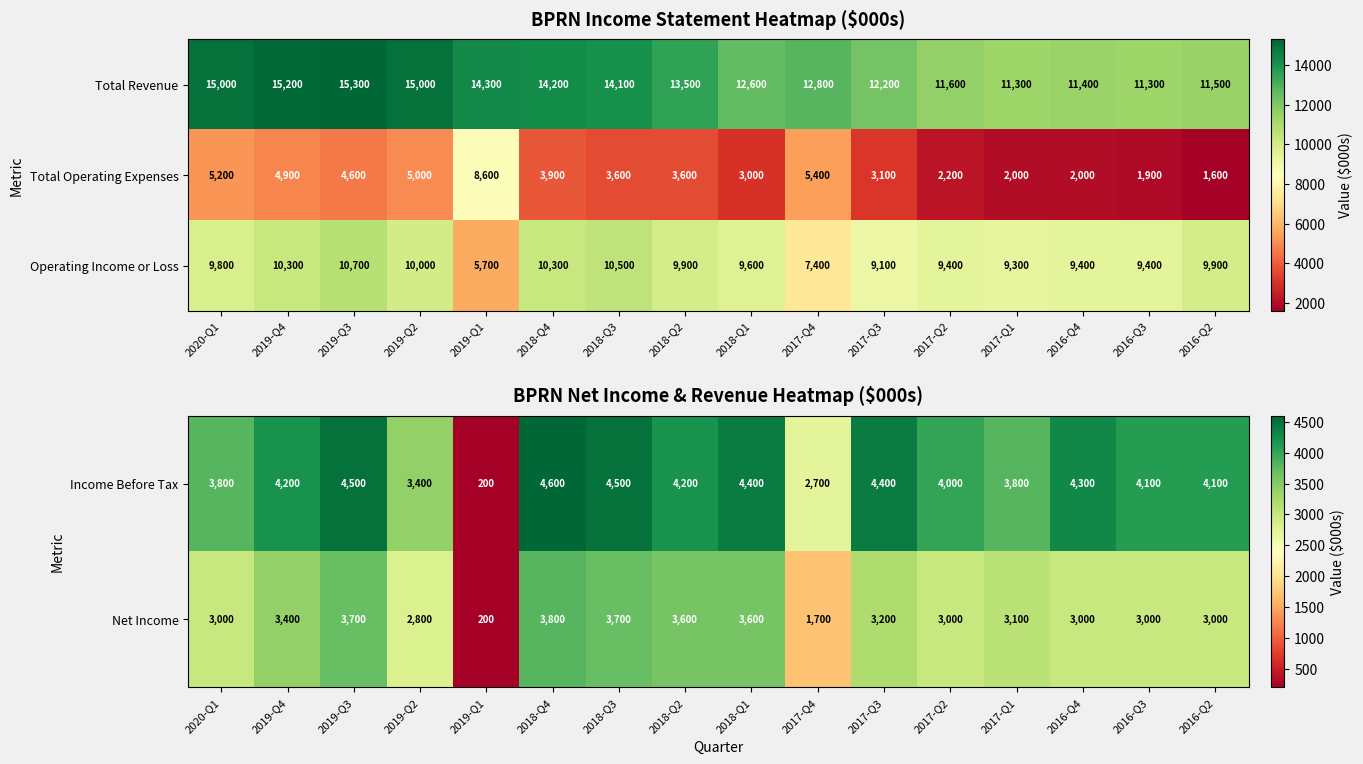

Where is Net Income nearest to the value 2000?

2017-Q4